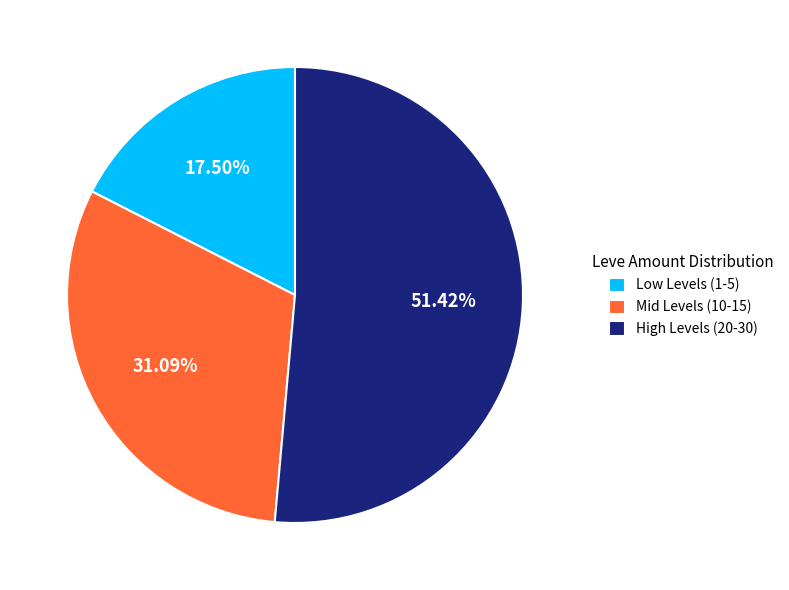

Which slice represents more than half of the pie?

High Levels (20-30)